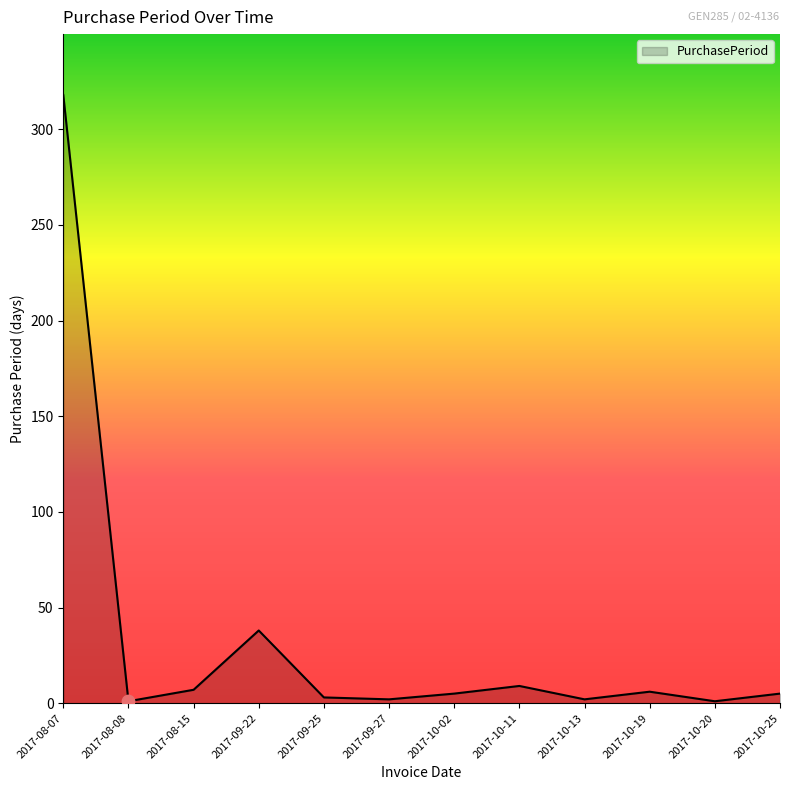

What is the difference between the values at 2017-09-22 and 2017-08-07?

280